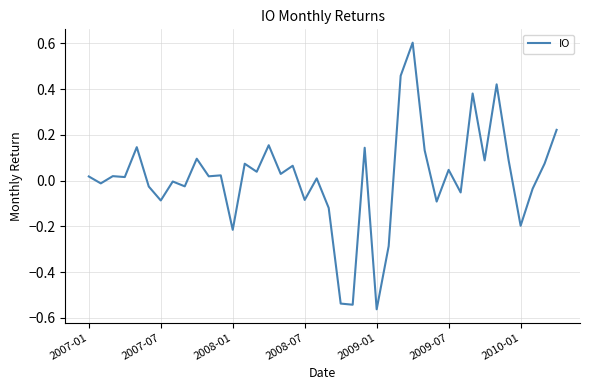

Does the chart have visible grid lines?

Yes